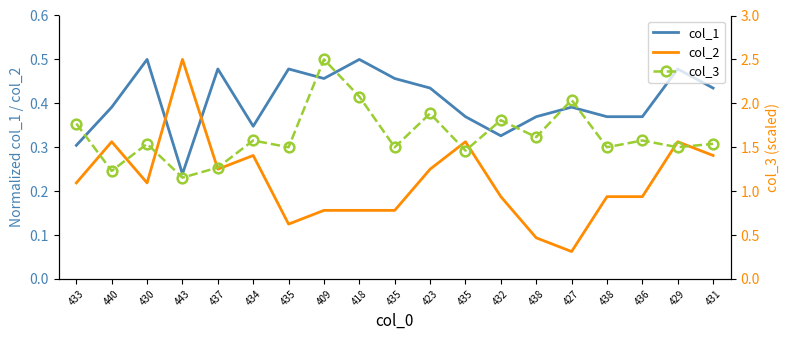

How many interior local valleys does the col_2 series have?

4